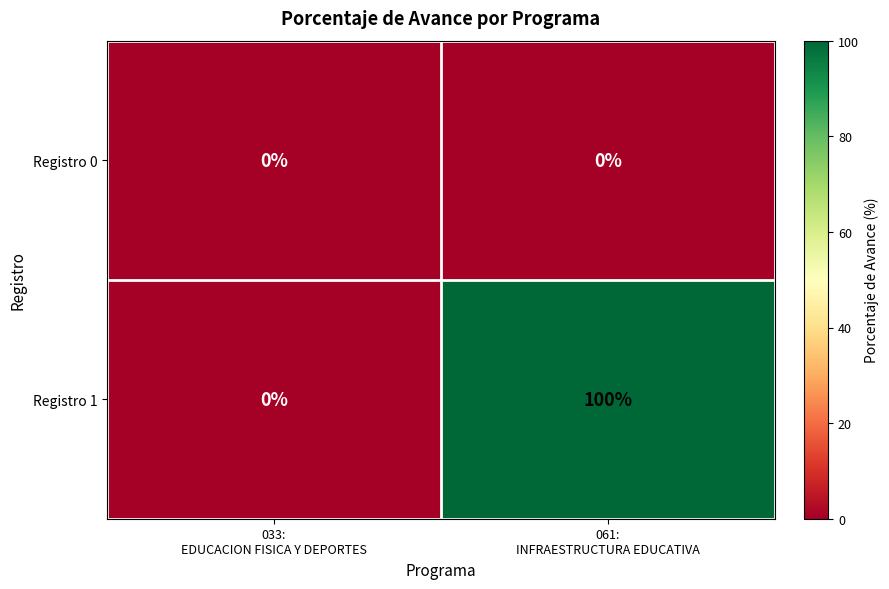

How many values in Registro 1 are above zero?

1